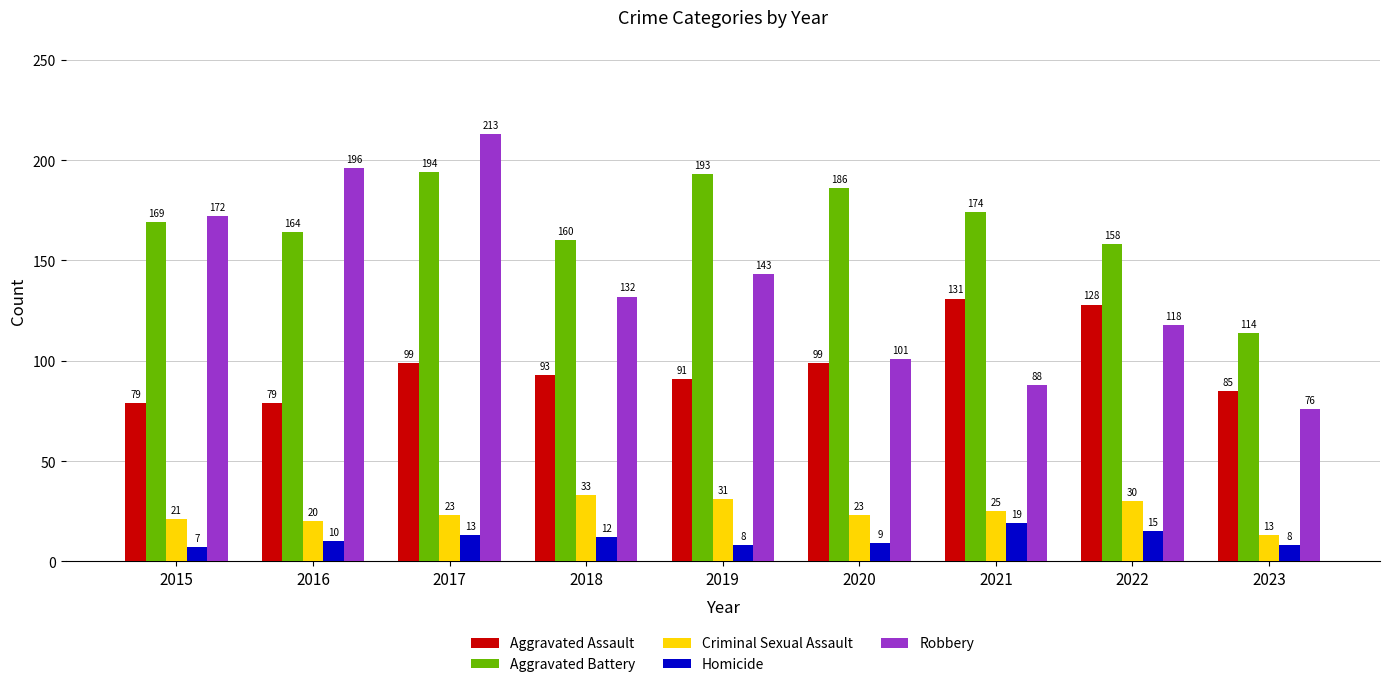

What are all the series names shown in the legend?

Aggravated Assault, Aggravated Battery, Criminal Sexual Assault, Homicide, Robbery